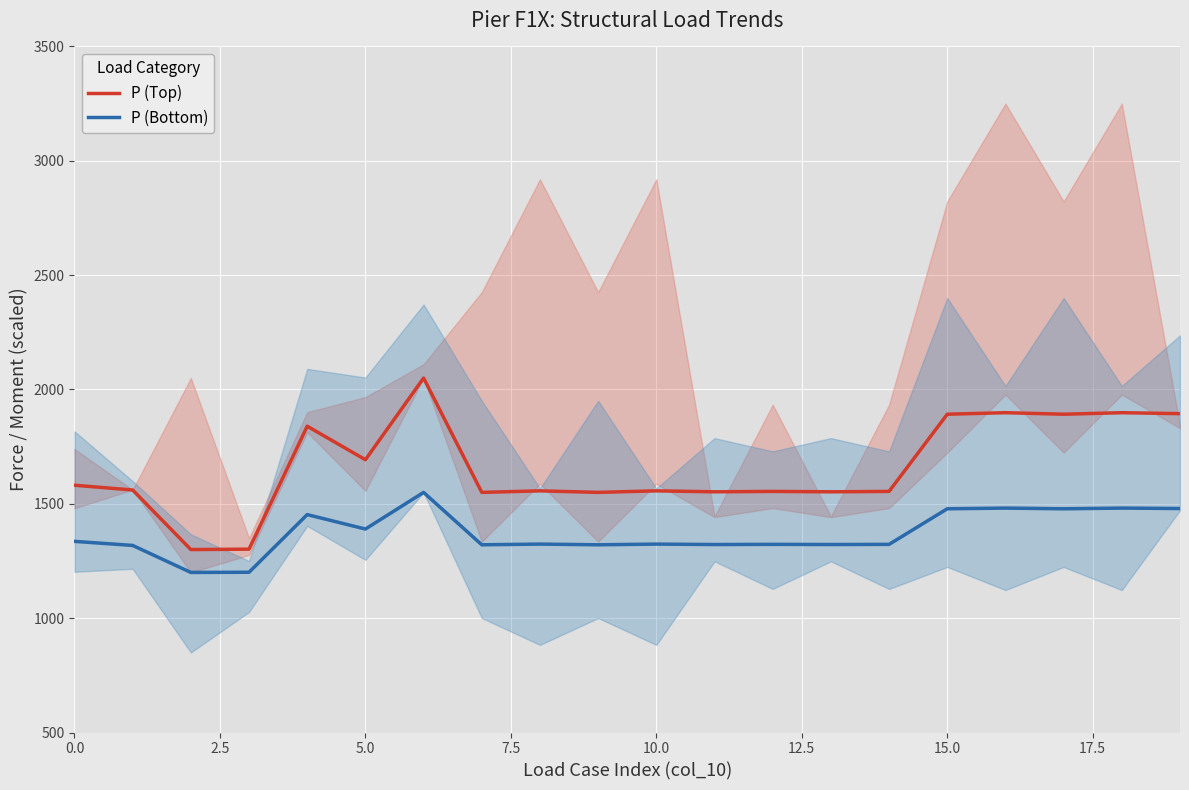

List the series in order of their peak value, lowest first.

P (Bottom), P (Top)